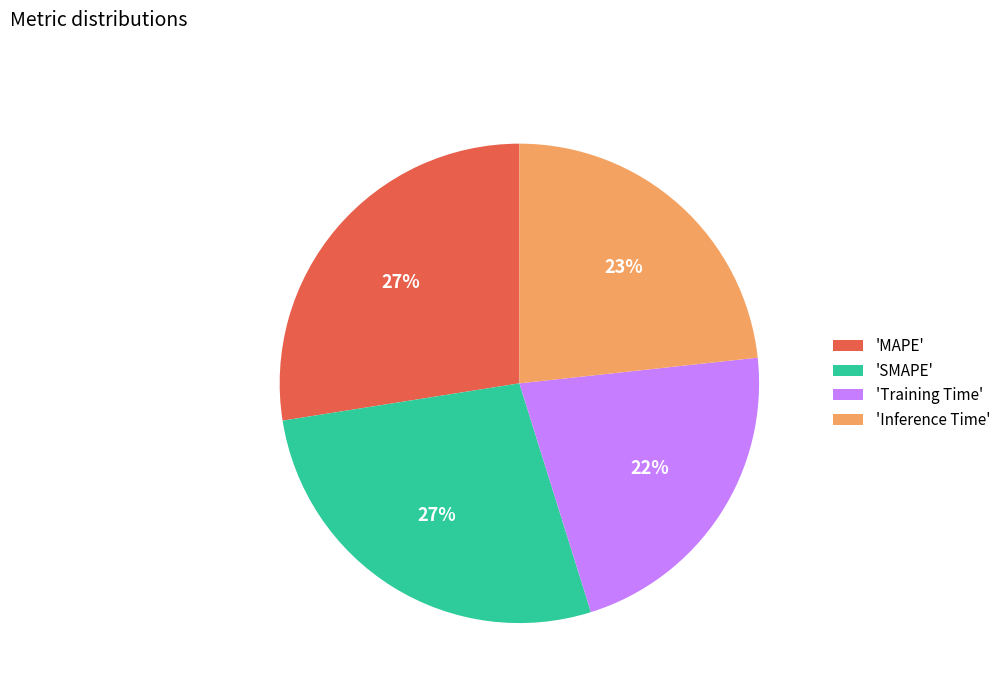

Does any single category account for the majority?

No